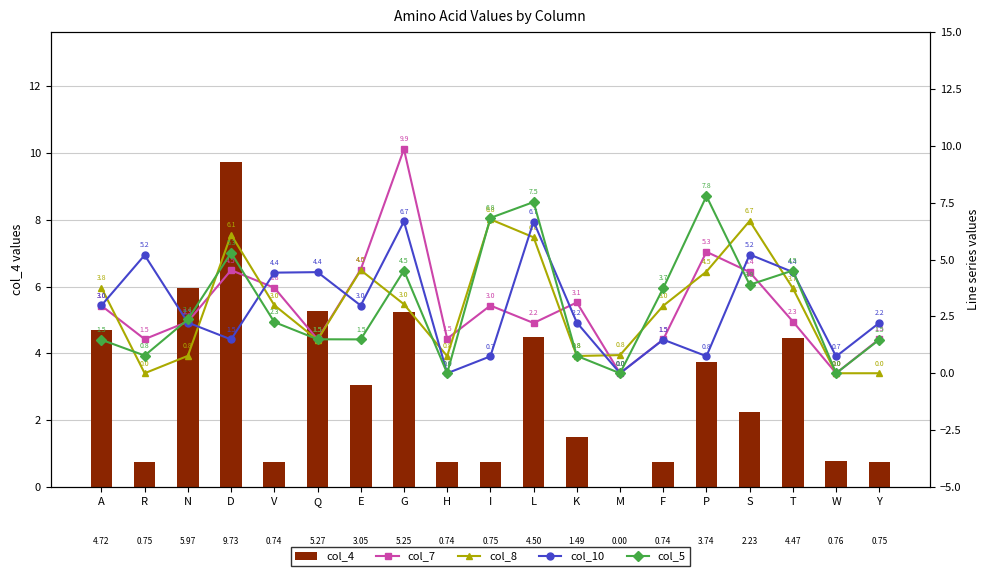

What position from the right is K?

8